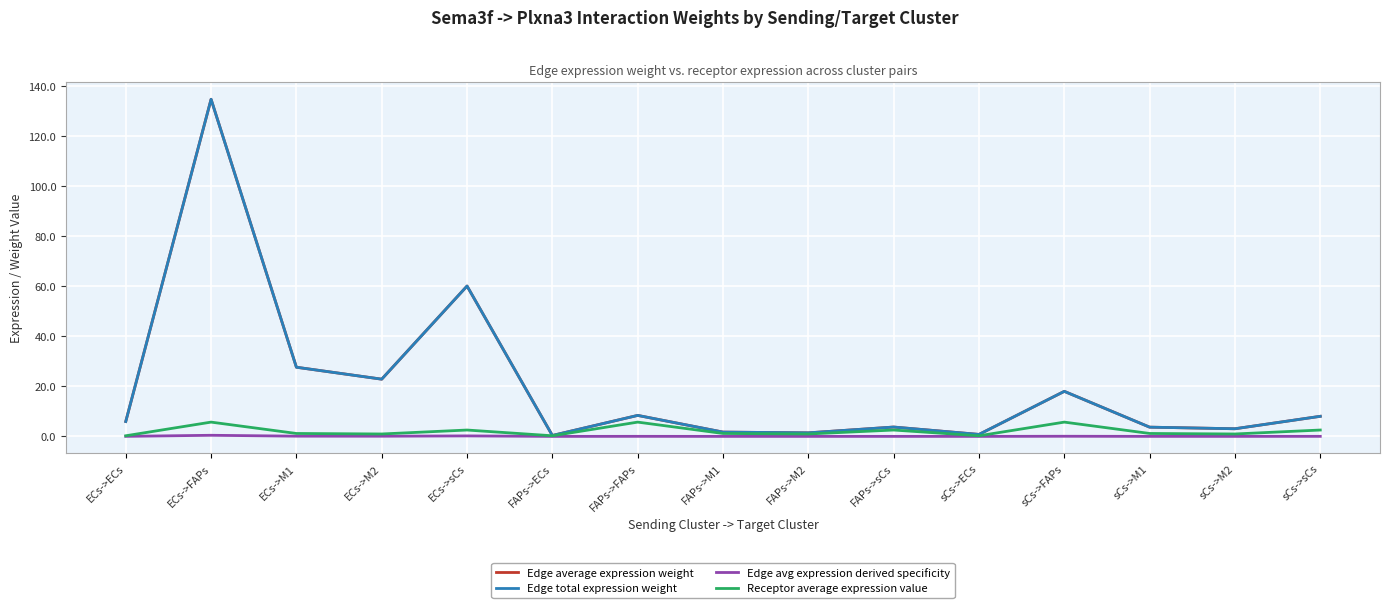

Reading right to left, extract all data points from this chart.

Edge average expression weight: sCs->sCs=8.0	sCs->M2=3.1	sCs->M1=3.7	sCs->FAPs=18.0	sCs->ECs=0.8	FAPs->sCs=3.7	FAPs->M2=1.4	FAPs->M1=1.7	FAPs->FAPs=8.4	FAPs->ECs=0.4	ECs->sCs=60.1	ECs->M2=22.9	ECs->M1=27.7	ECs->FAPs=134.8	ECs->ECs=6.0
Edge total expression weight: sCs->sCs=8.0	sCs->M2=3.1	sCs->M1=3.7	sCs->FAPs=18.0	sCs->ECs=0.8	FAPs->sCs=3.7	FAPs->M2=1.4	FAPs->M1=1.7	FAPs->FAPs=8.4	FAPs->ECs=0.4	ECs->sCs=60.1	ECs->M2=22.9	ECs->M1=27.7	ECs->FAPs=134.8	ECs->ECs=6.0
Edge avg expression derived specificity: sCs->sCs=0.0	sCs->M2=0.0	sCs->M1=0.0	sCs->FAPs=0.1	sCs->ECs=0.0	FAPs->sCs=0.0	FAPs->M2=0.0	FAPs->M1=0.0	FAPs->FAPs=0.0	FAPs->ECs=0.0	ECs->sCs=0.2	ECs->M2=0.1	ECs->M1=0.1	ECs->FAPs=0.4	ECs->ECs=0.0
Receptor average expression value: sCs->sCs=2.5	sCs->M2=1.0	sCs->M1=1.2	sCs->FAPs=5.7	sCs->ECs=0.3	FAPs->sCs=2.5	FAPs->M2=1.0	FAPs->M1=1.2	FAPs->FAPs=5.7	FAPs->ECs=0.3	ECs->sCs=2.5	ECs->M2=1.0	ECs->M1=1.2	ECs->FAPs=5.7	ECs->ECs=0.3